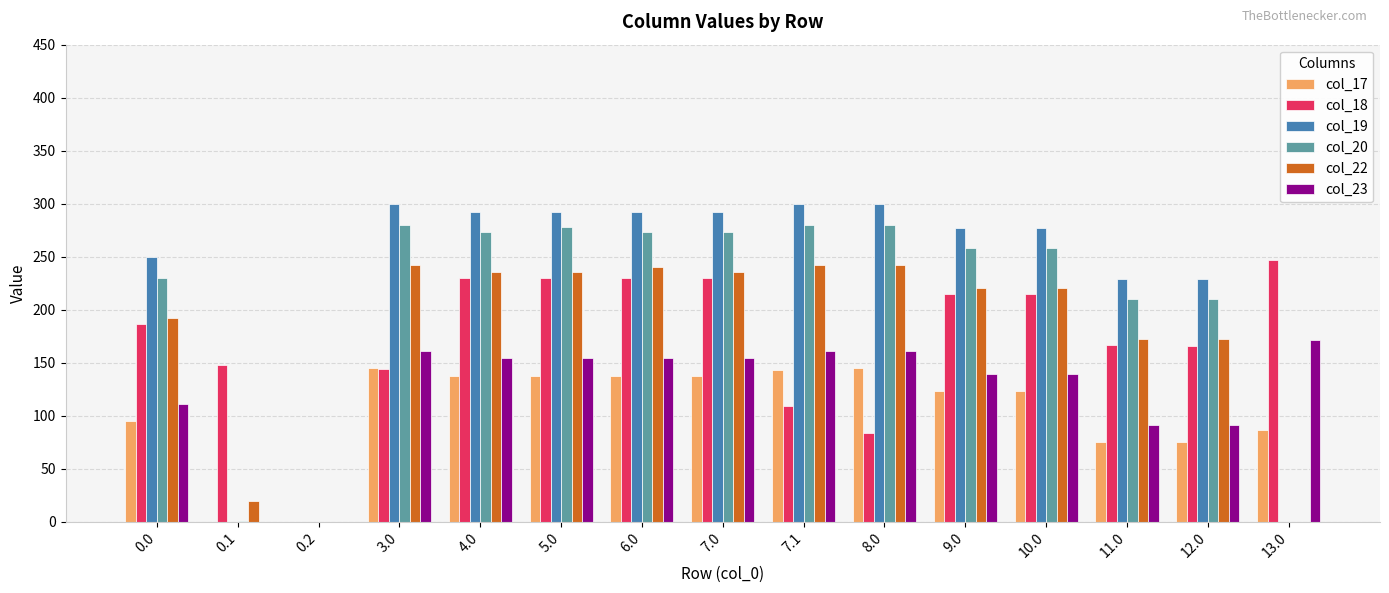

What is the average value of the col_17 series?

104.0